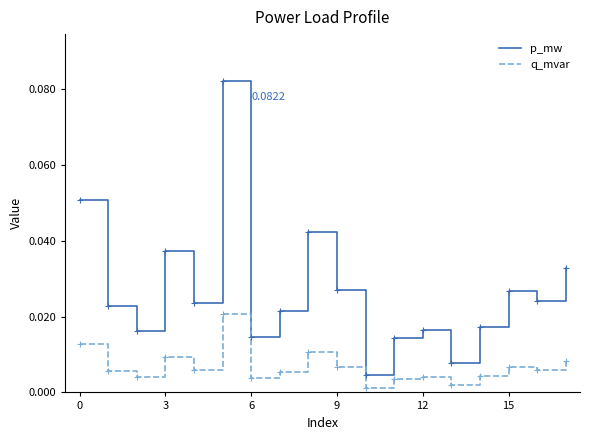

Does the chart display data point markers on the line(s)?

No